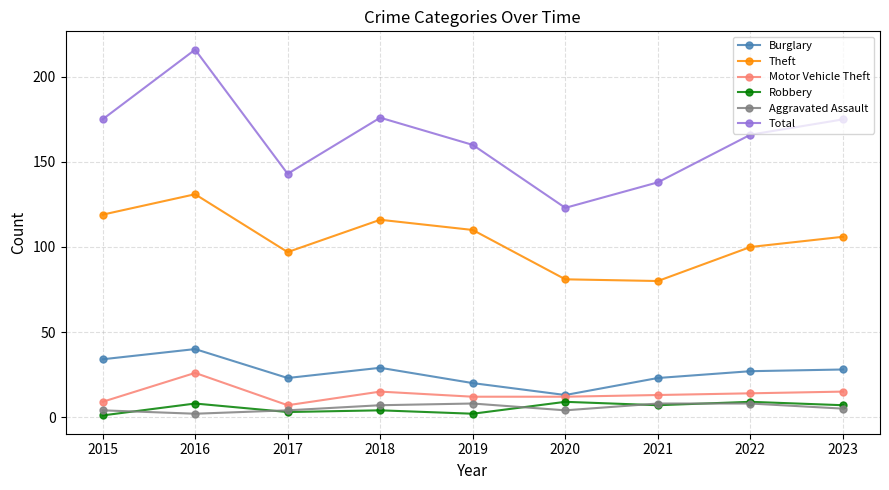

Reading right to left, transcribe all the data shown in this chart.

Burglary: 28	27	23	13	20	29	23	40	34
Theft: 106	100	80	81	110	116	97	131	119
Motor Vehicle Theft: 15	14	13	12	12	15	7	26	9
Robbery: 7	9	7	9	2	4	3	8	1
Aggravated Assault: 5	8	8	4	8	7	4	2	4
Total: 175	166	138	123	160	176	143	216	175